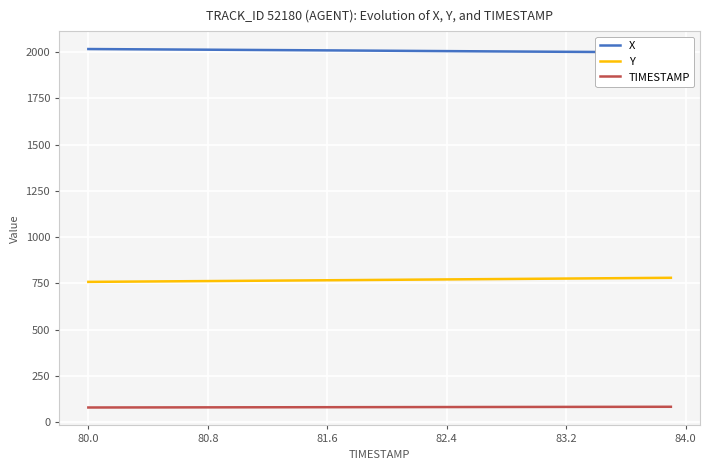

True or false: X has more than 2 interior local peaks.

False